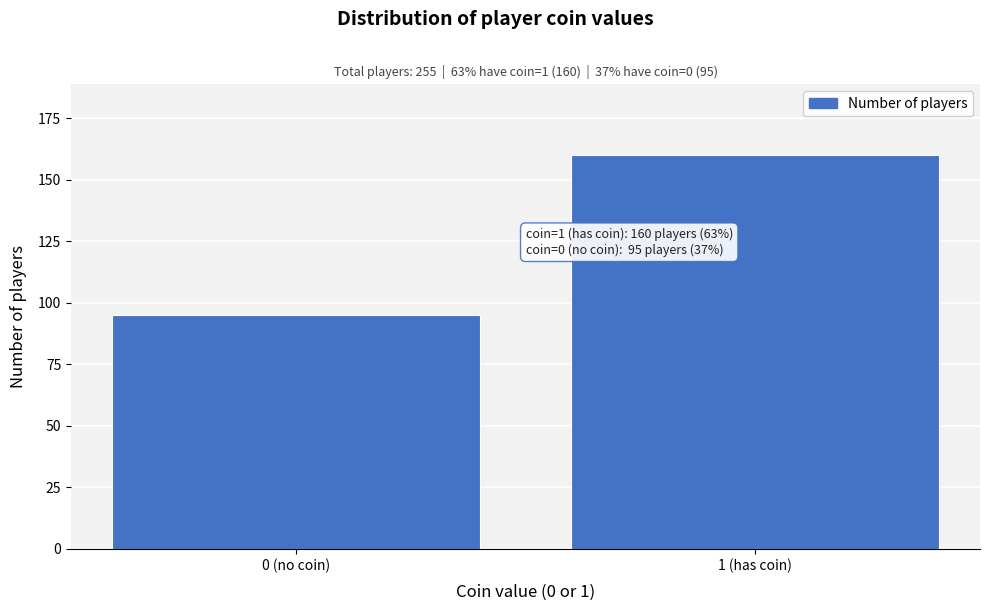

Reading left to right, list all the values displayed in this chart.

0 (no coin)=95	1 (has coin)=160